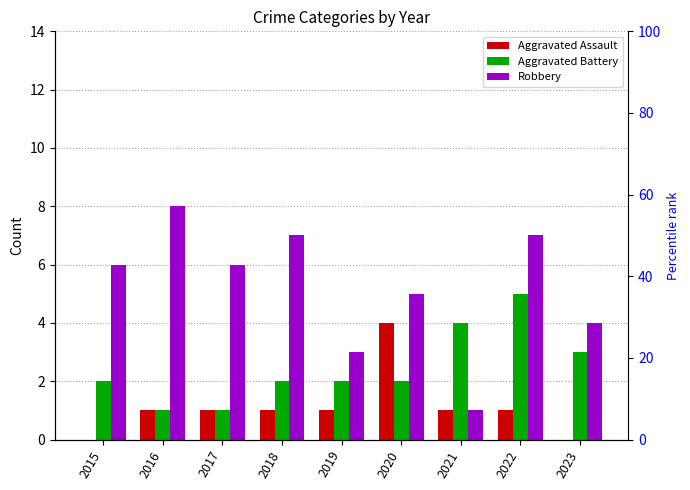

Count the number of data series in this chart.

3